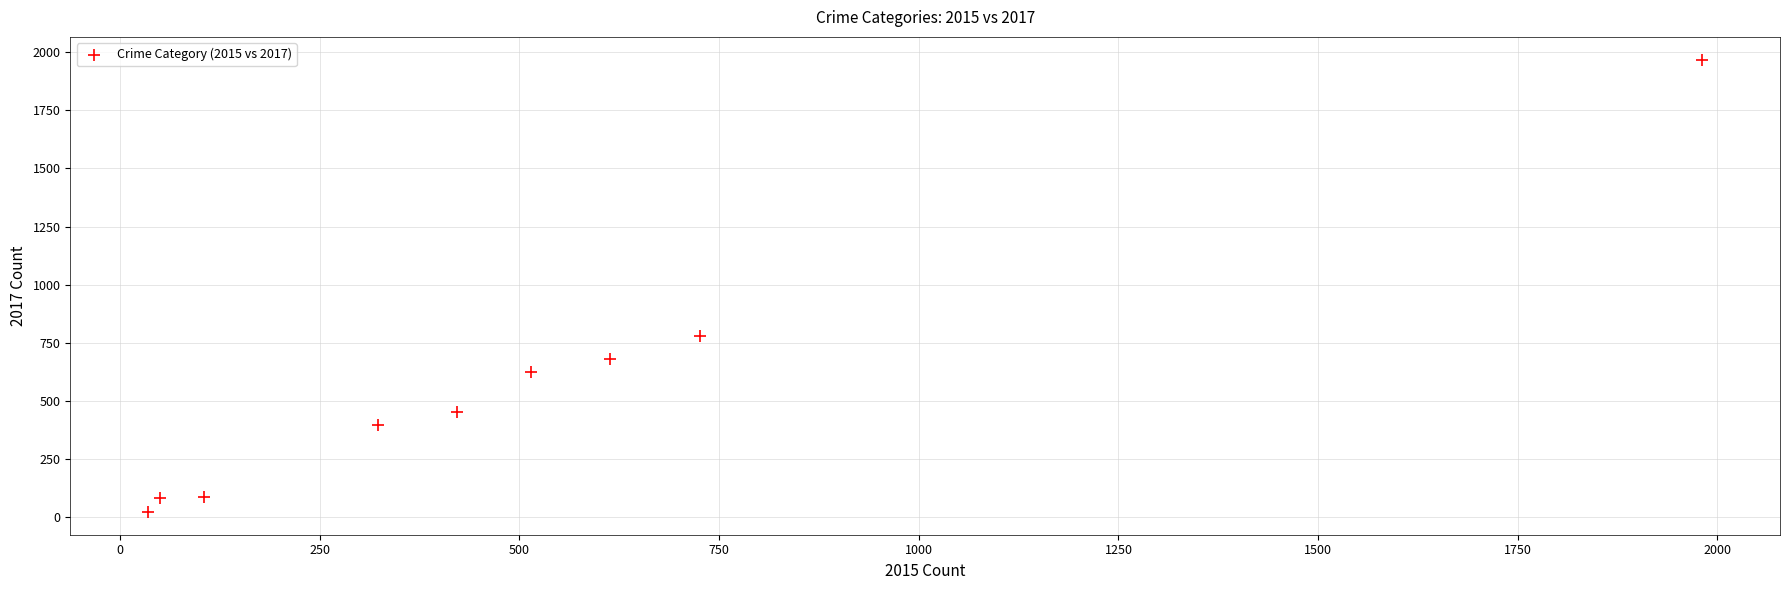

What Y value in the scatter plot is closest to 995?

780